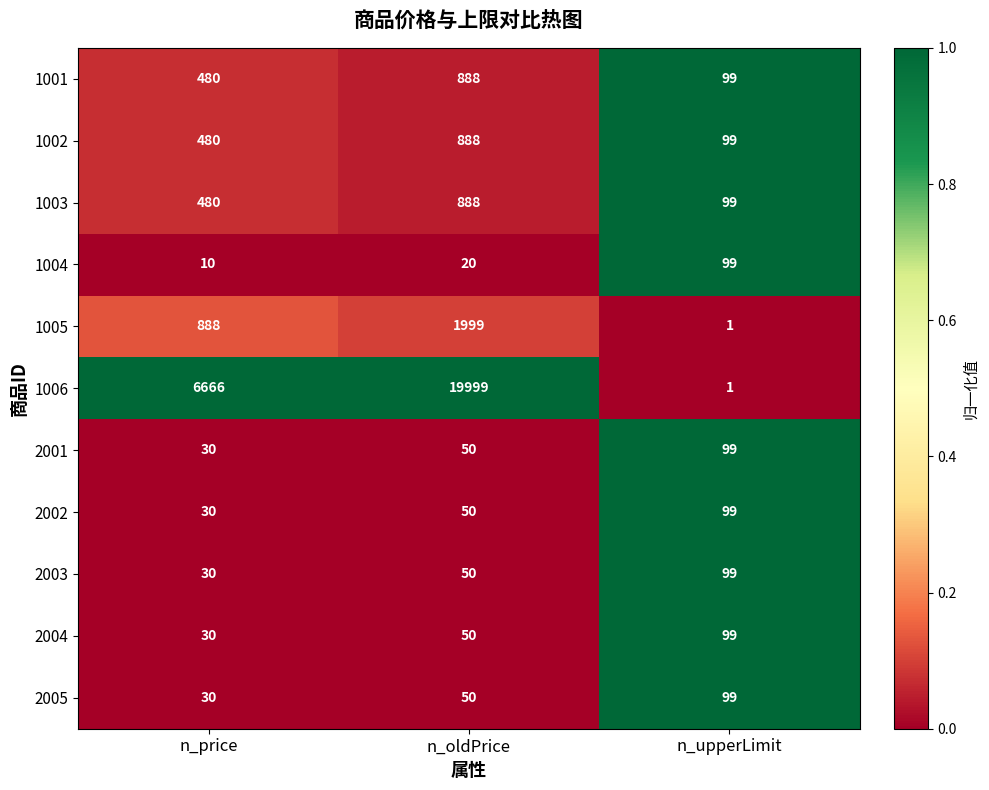

The value of 1001 at n_price is 480. True or false?

True